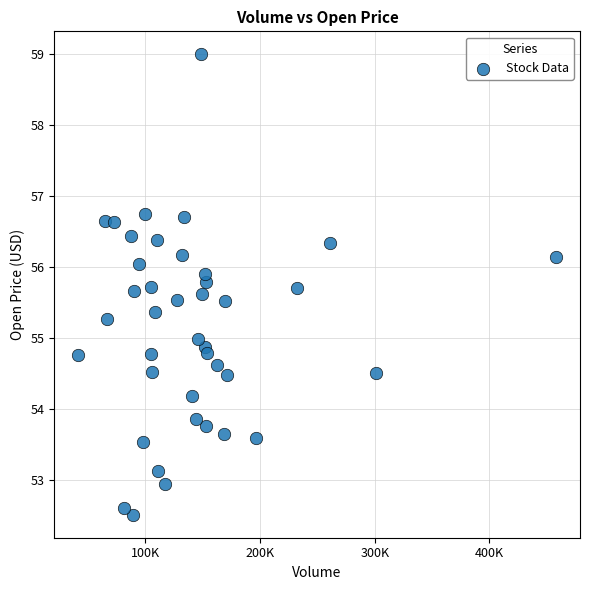

What is the range of Y values (max minus min)?

6.5